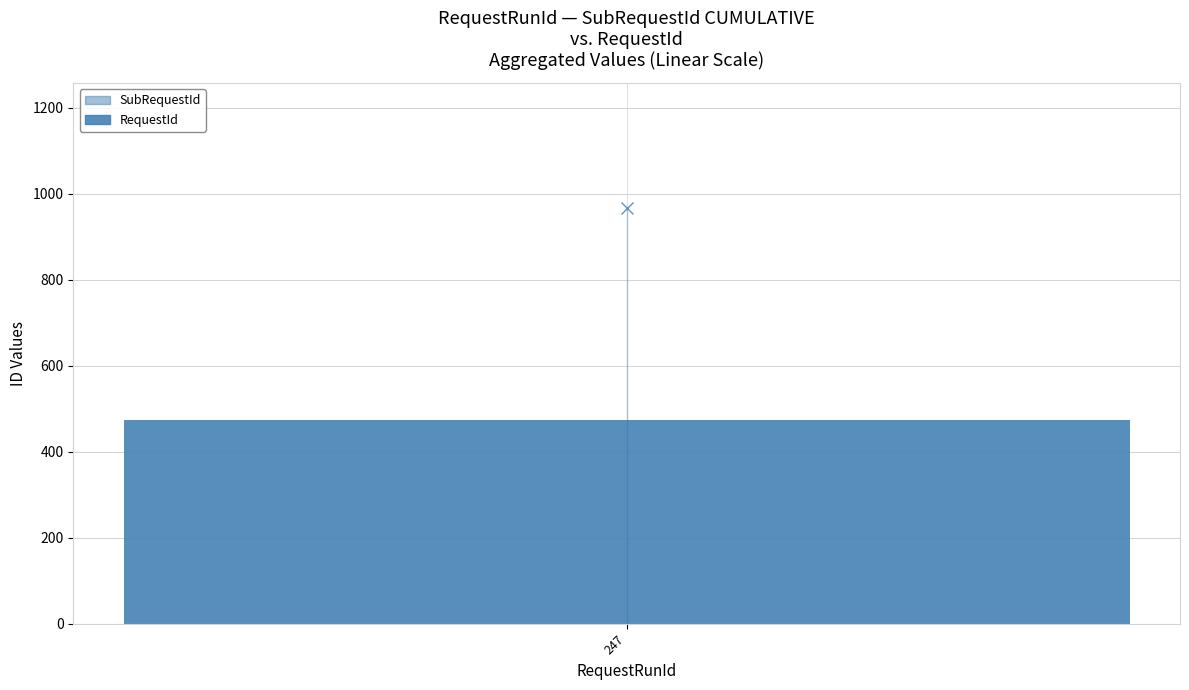

Reading left to right, what are all the values shown in this chart?

SubRequestId: 247=968	247=968	247=967	247=967
RequestId: 247=473	247=473	247=473	247=473